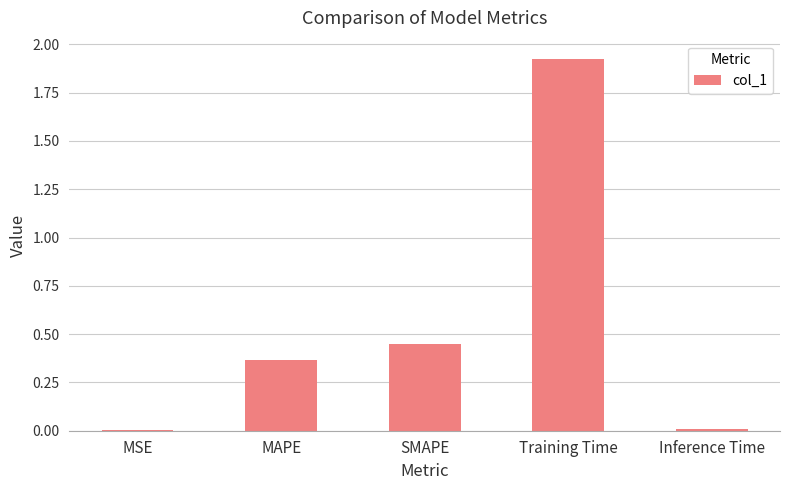

At which category does the chart reach its peak across all series?

Training Time